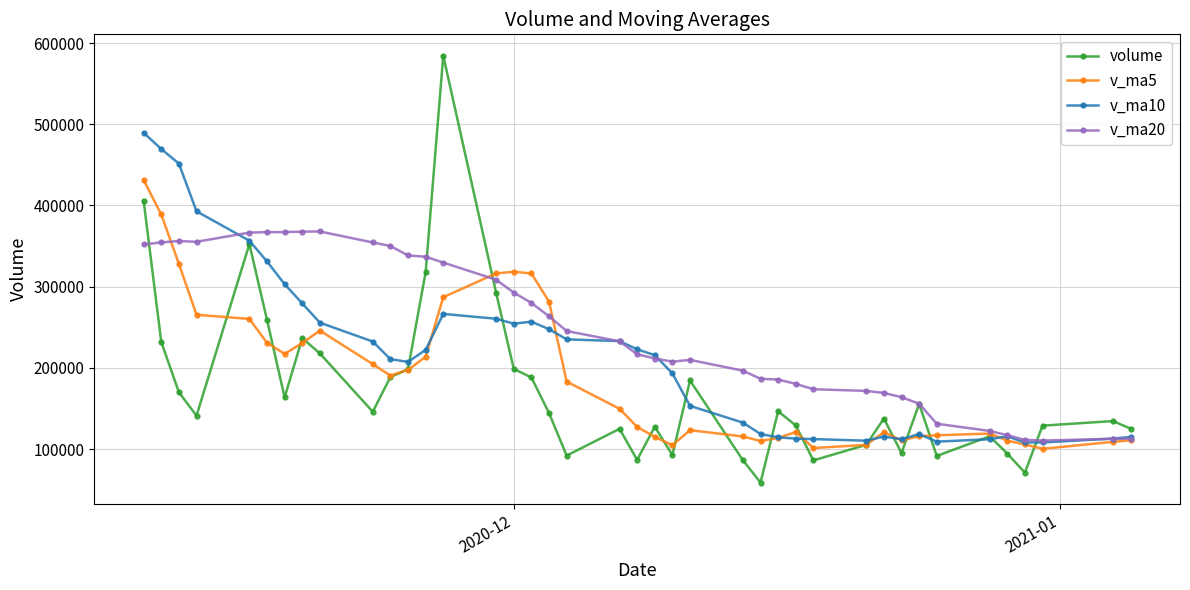

List the series in order of their overall mean, highest first.

v_ma20, v_ma10, v_ma5, volume